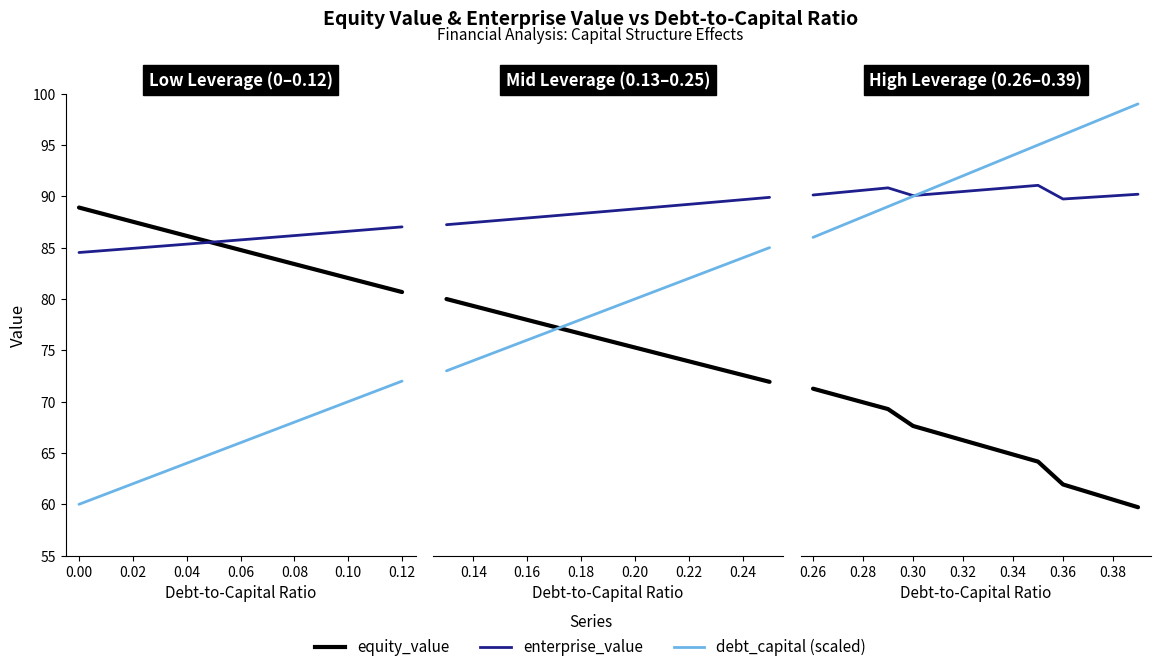

Does the chart display data point markers on the line(s)?

No